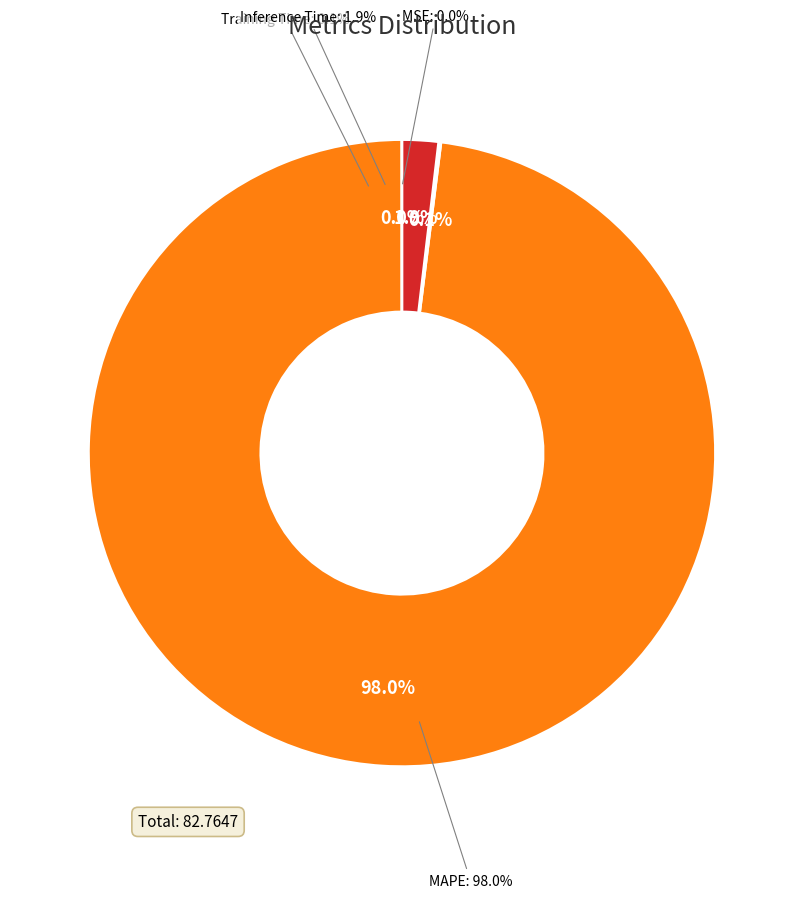

Which slice is the smallest?

MSE